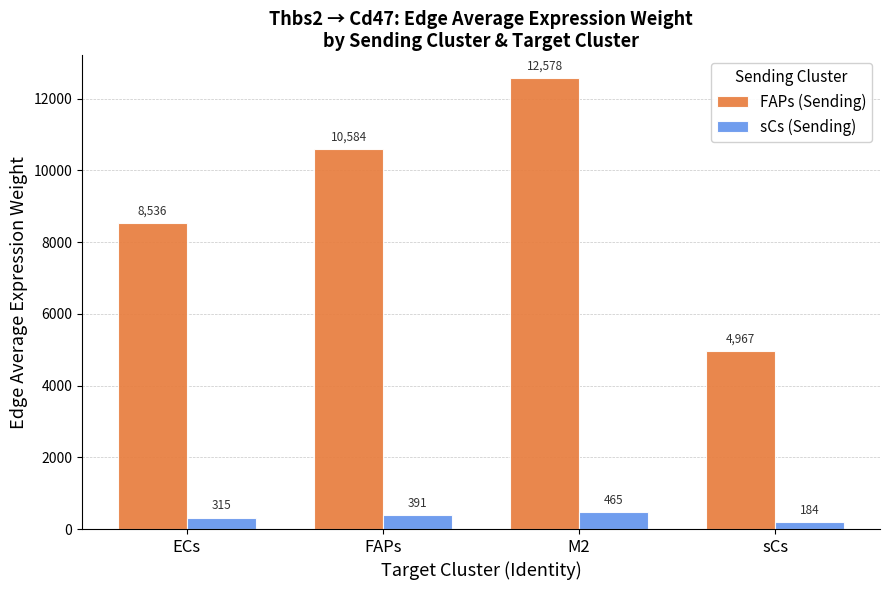

What is the average value of the sCs (Sending) series?

338.8